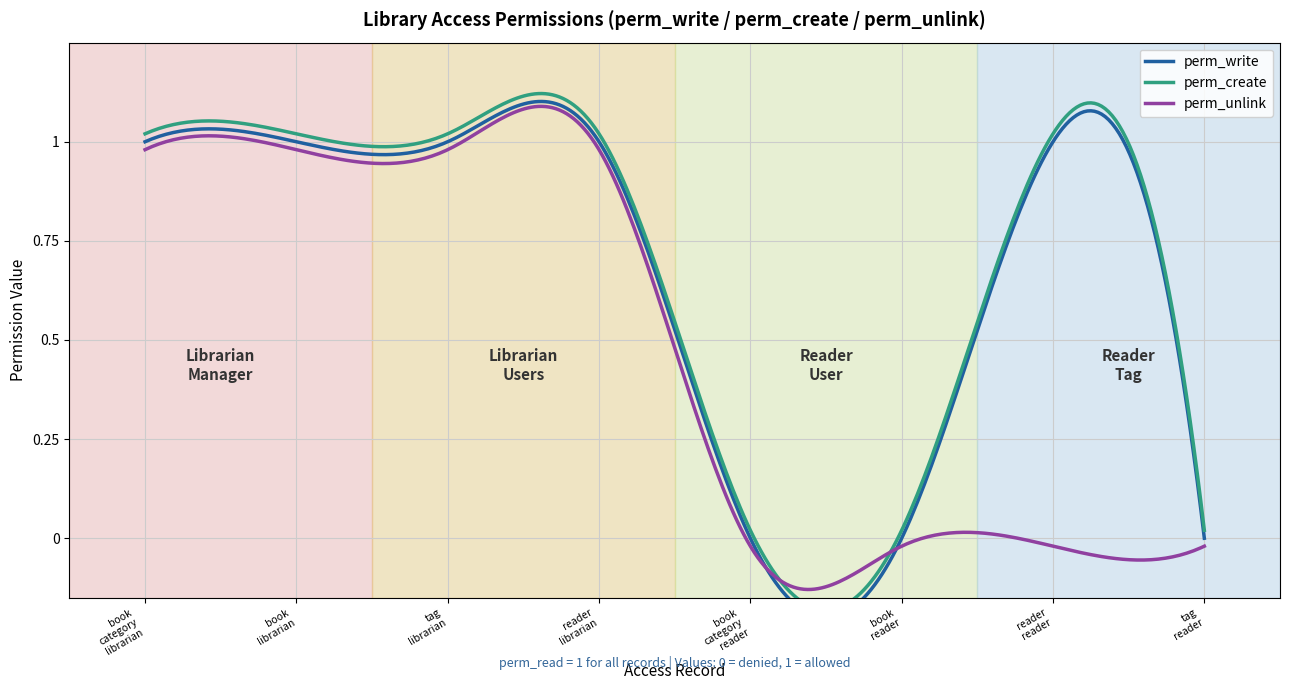

True or false: perm_create has a value of 1 at tag_librarian.

False